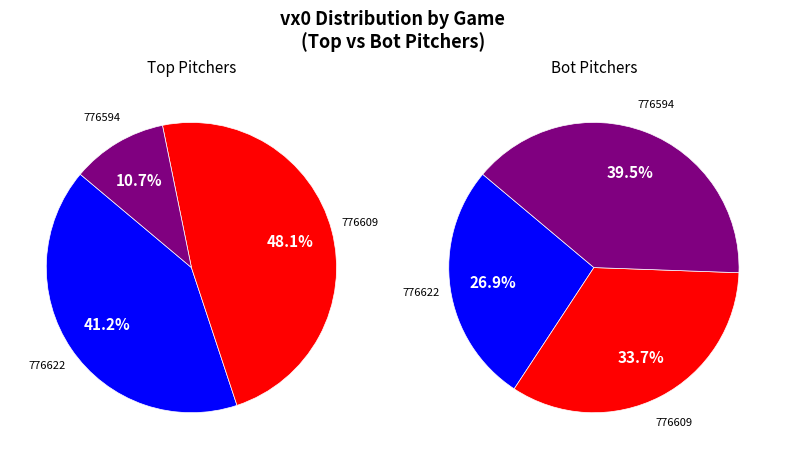

Is there a majority slice in this chart?

No